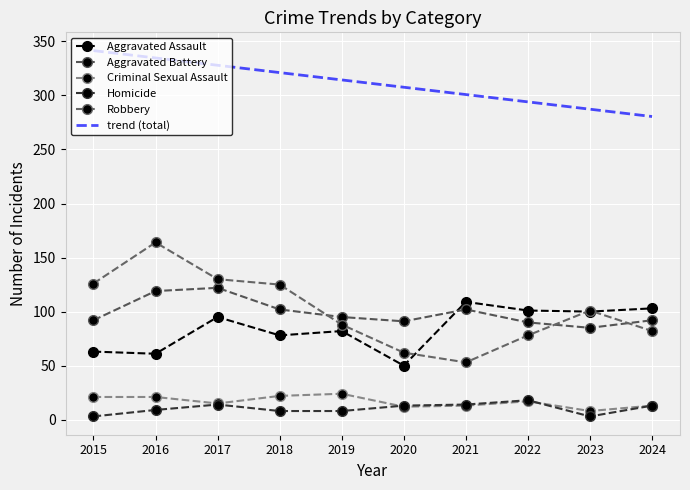

What is the difference between the highest and lowest values at 2021?

287.8